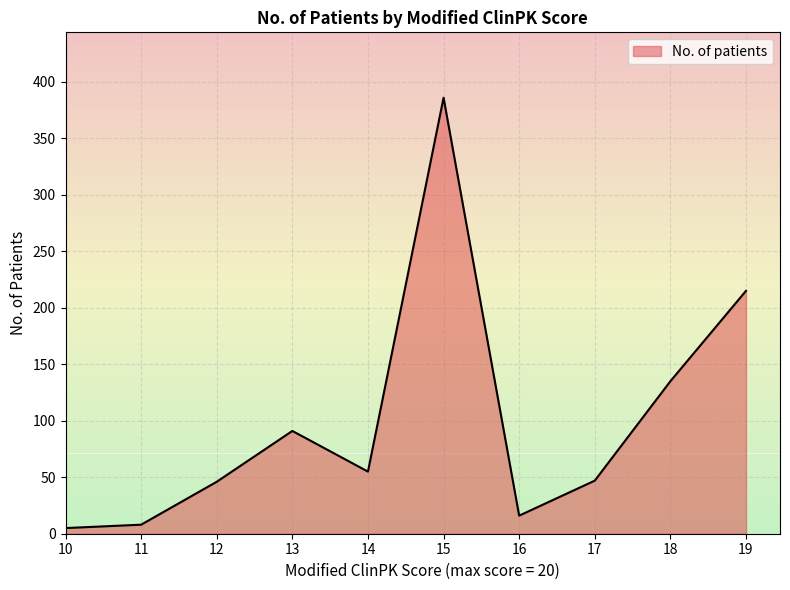

The value at 15 is 386. True or false?

True